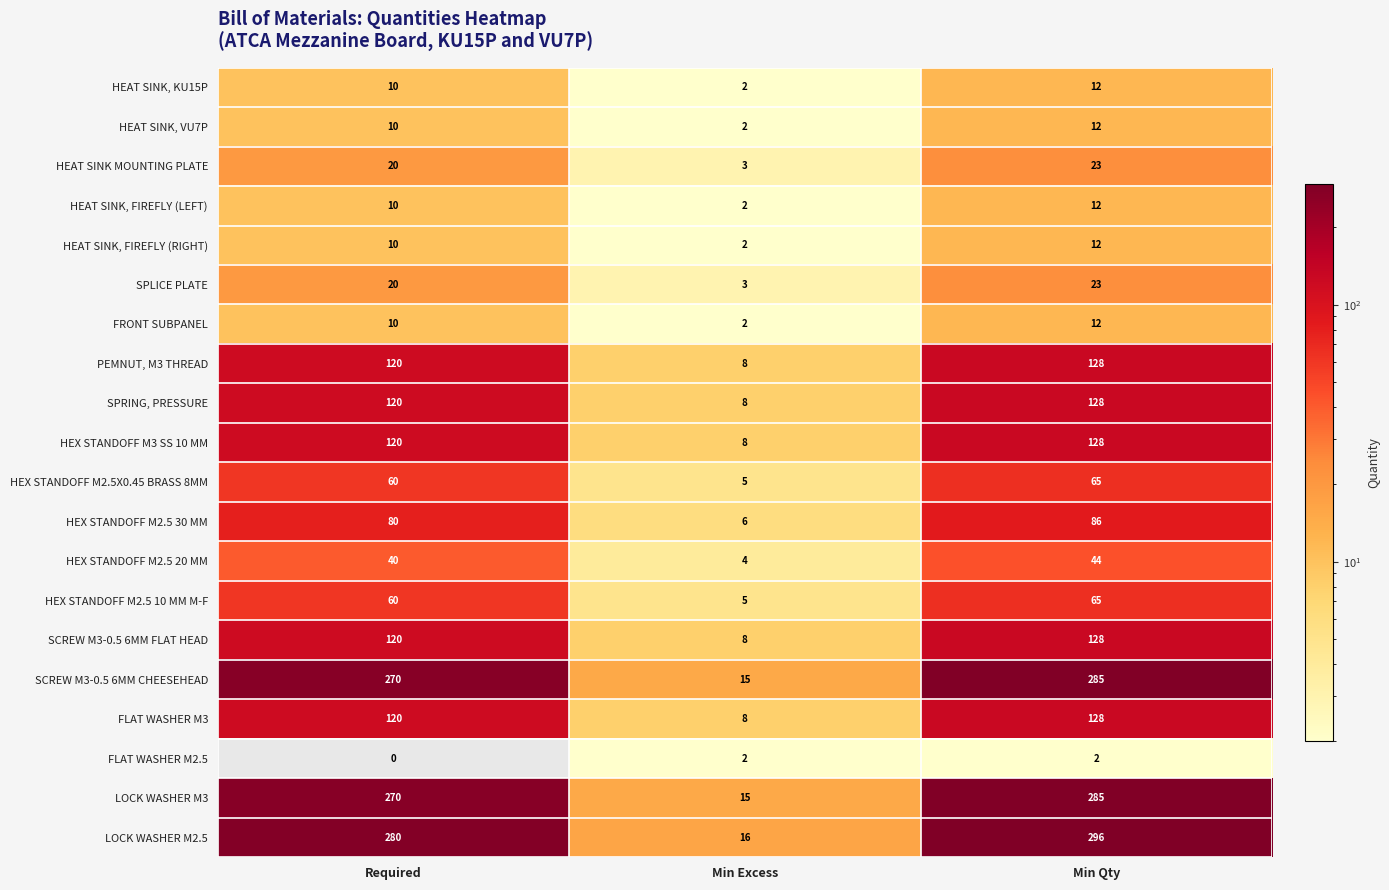

What is the sum of the PEMNUT, M3 THREAD values at Min Excess and Required?

128